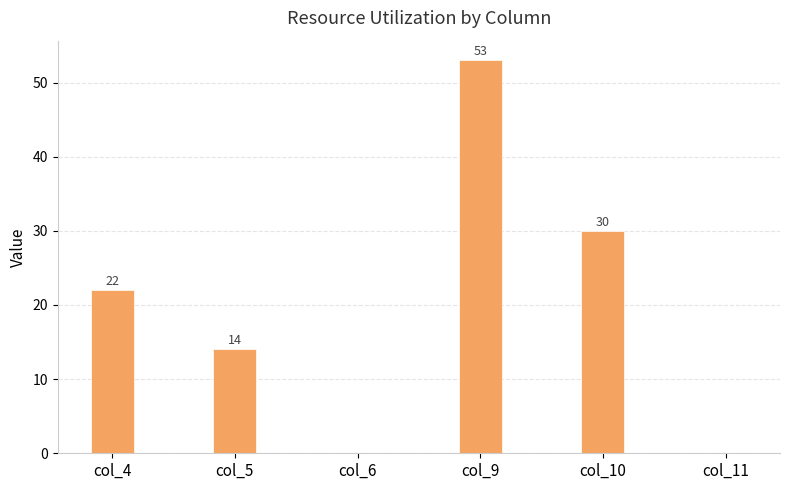

What is the sum of the values at col_6 and col_10?

30